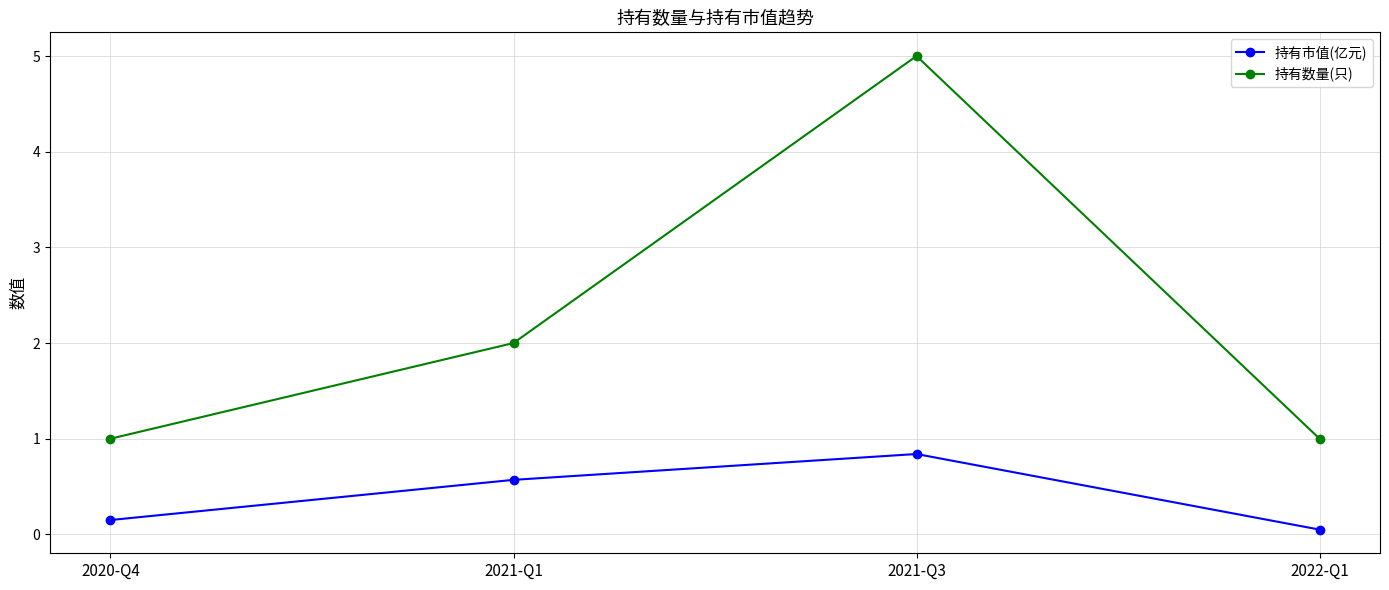

What position from the left is 2020-Q4?

1